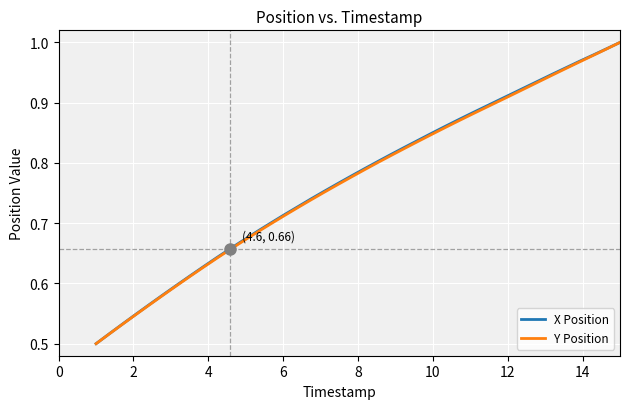

What are all the series names shown in the legend?

X Position, Y Position